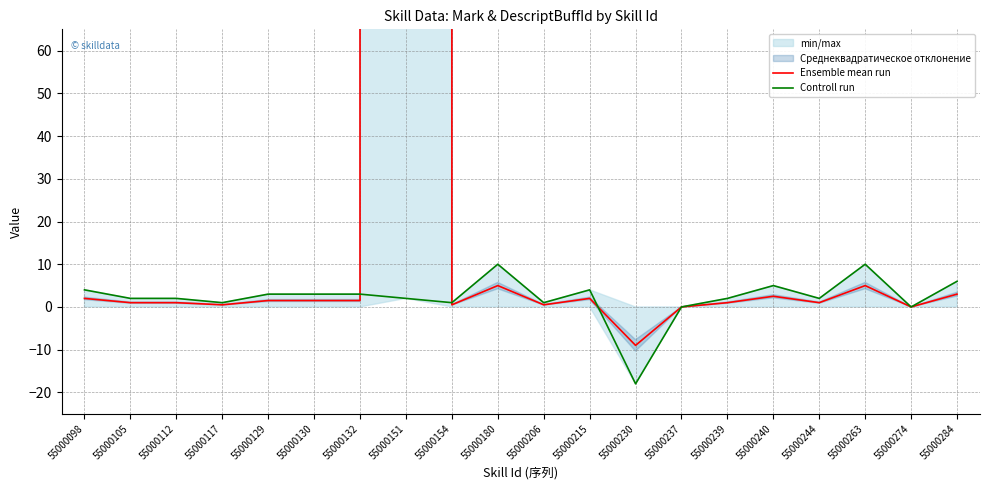

At which category is the sum across all series the highest?

55000151